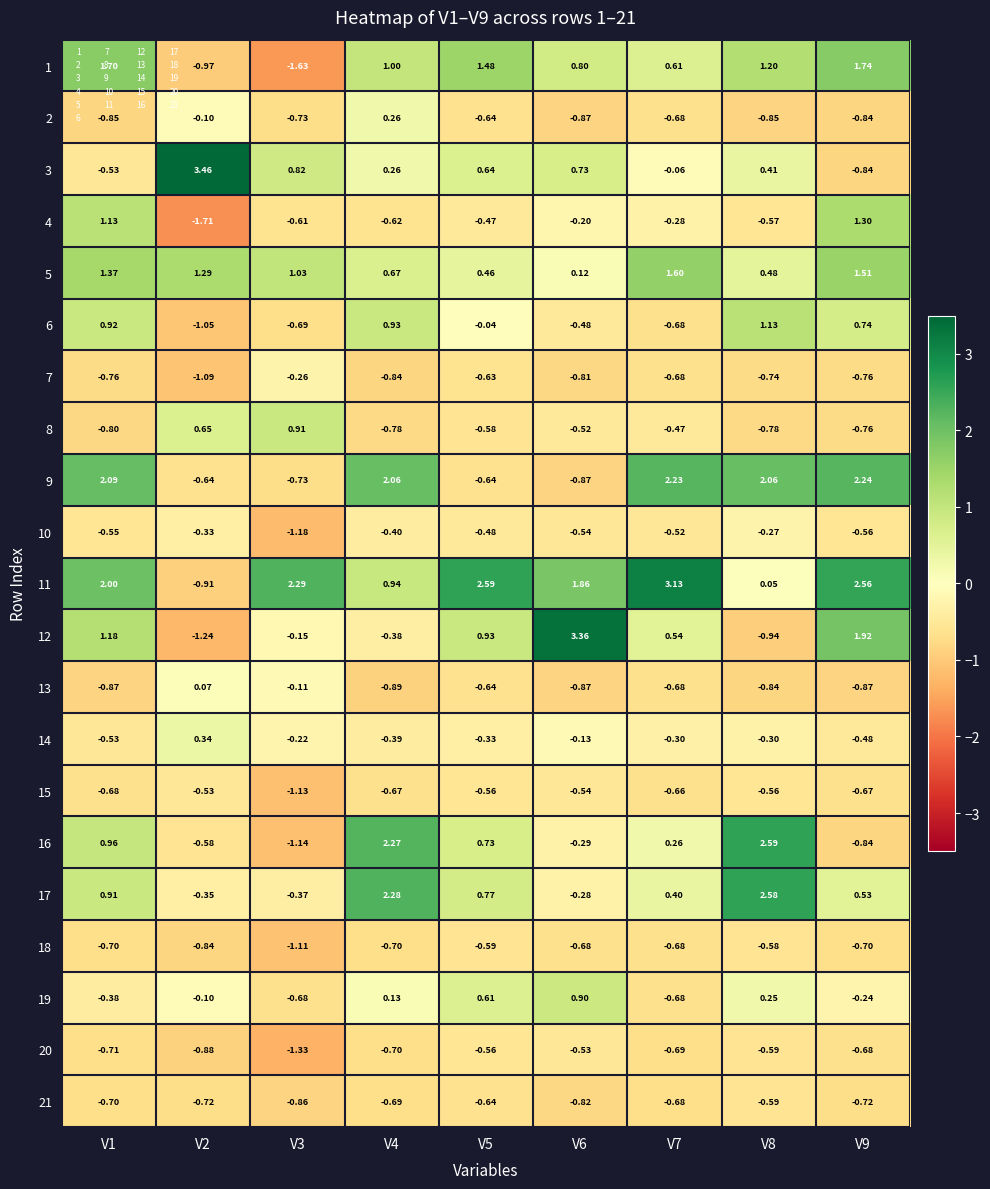

Is the value of 6 at V4 greater than the value of 11 at V6?

No